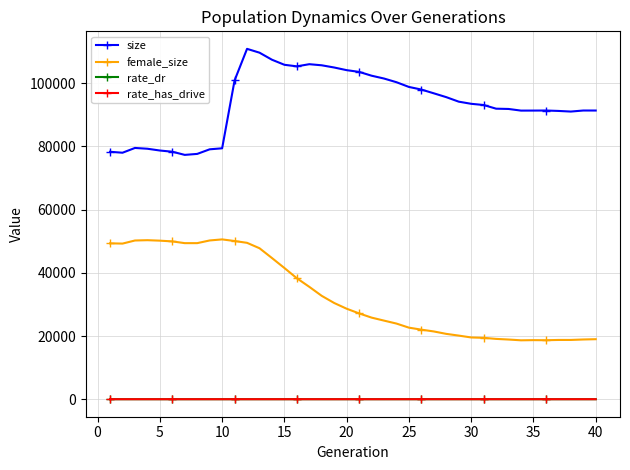

What is the value of the rate_has_drive point at the 28th from the left?

0.7